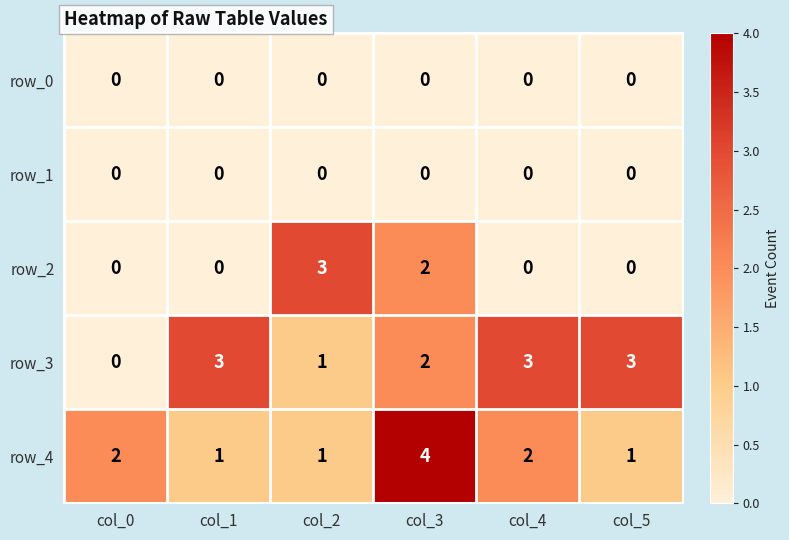

What is the difference between the highest and lowest values at col_2?

3